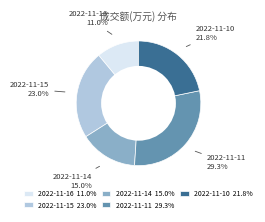

Count the number of slices in the pie.

5